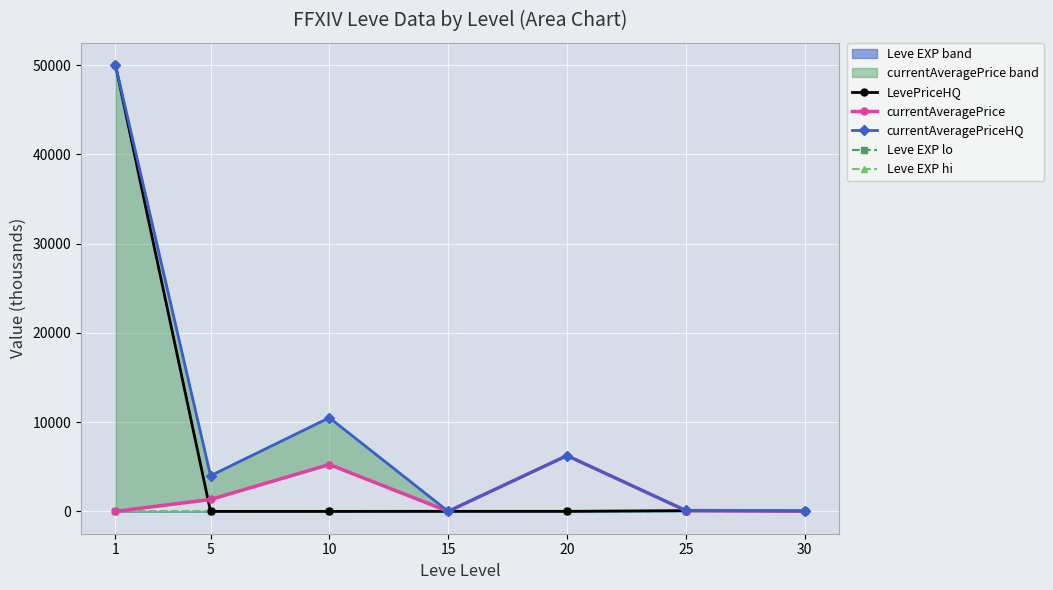

Where is the first local minimum for currentAveragePrice?

15